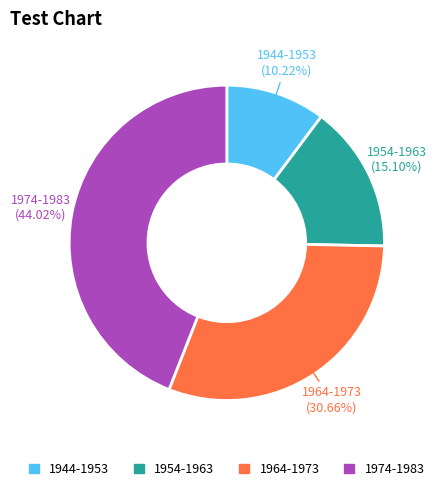

Approximately how many times larger is the value at 1964-1973 compared to 1954-1963?

2.0